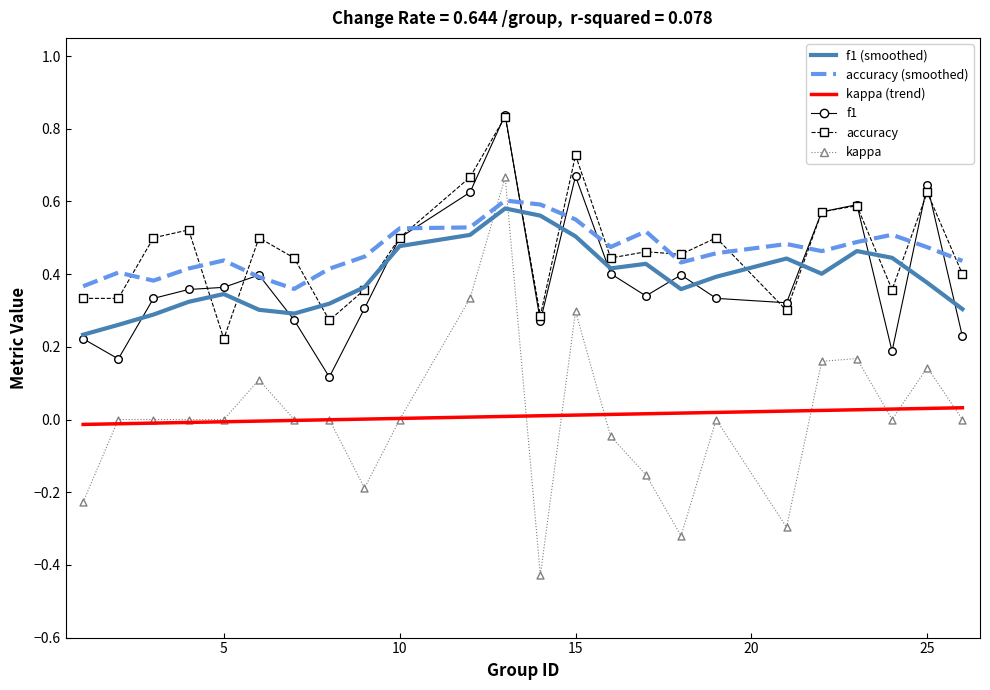

Which series has the largest total across all categories?

accuracy (smoothed)